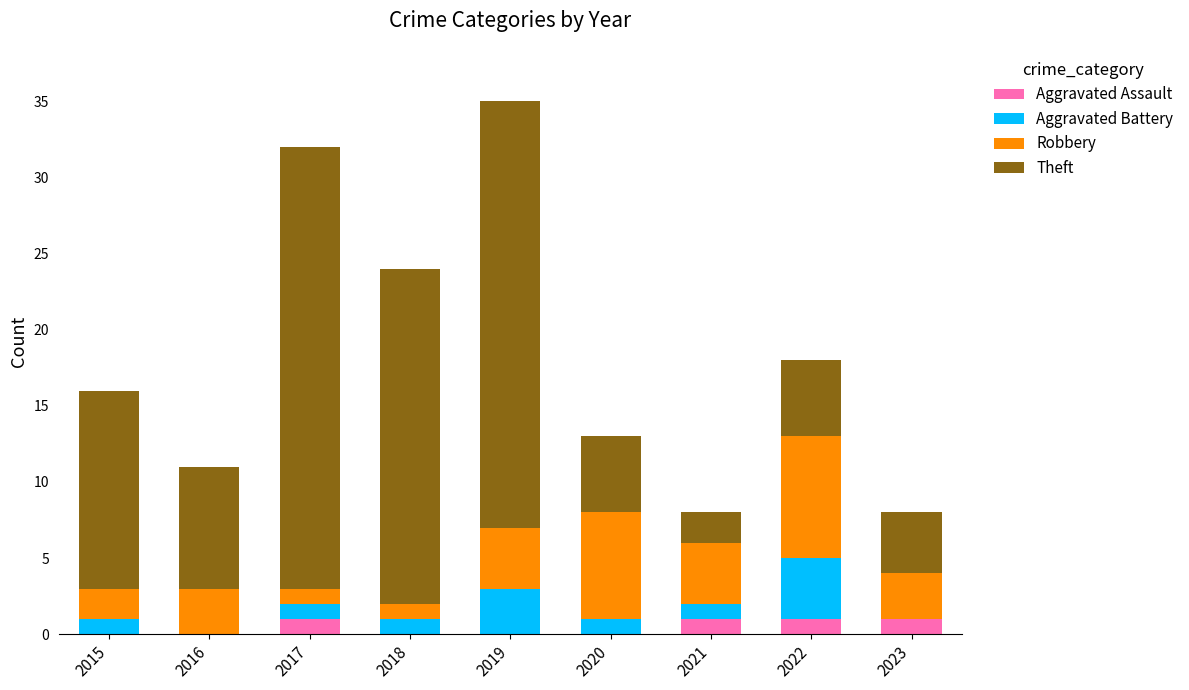

What is the total value across all series at 2018?

24